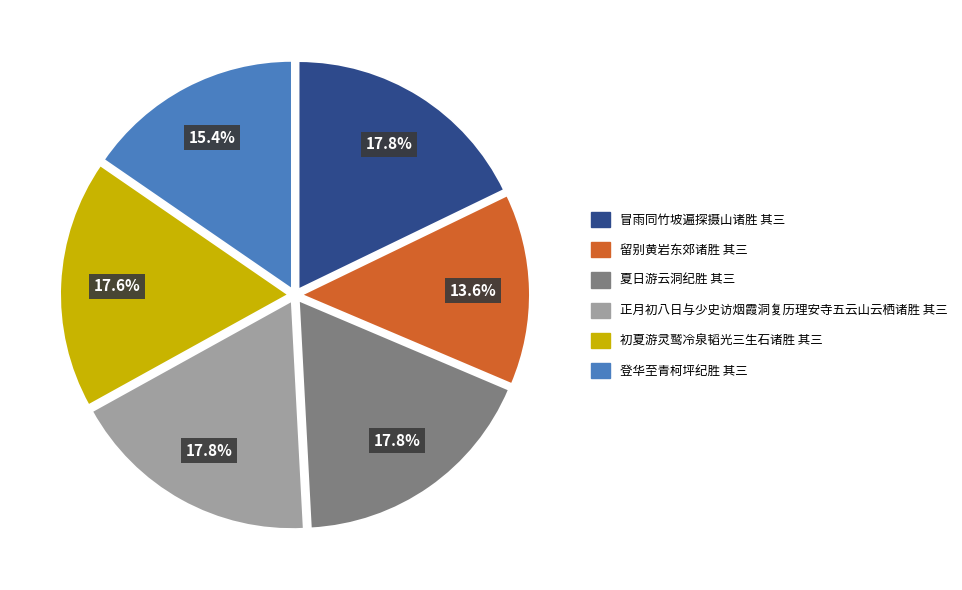

What is the smallest slice in the pie chart?

留别黄岩东郊诸胜 其三